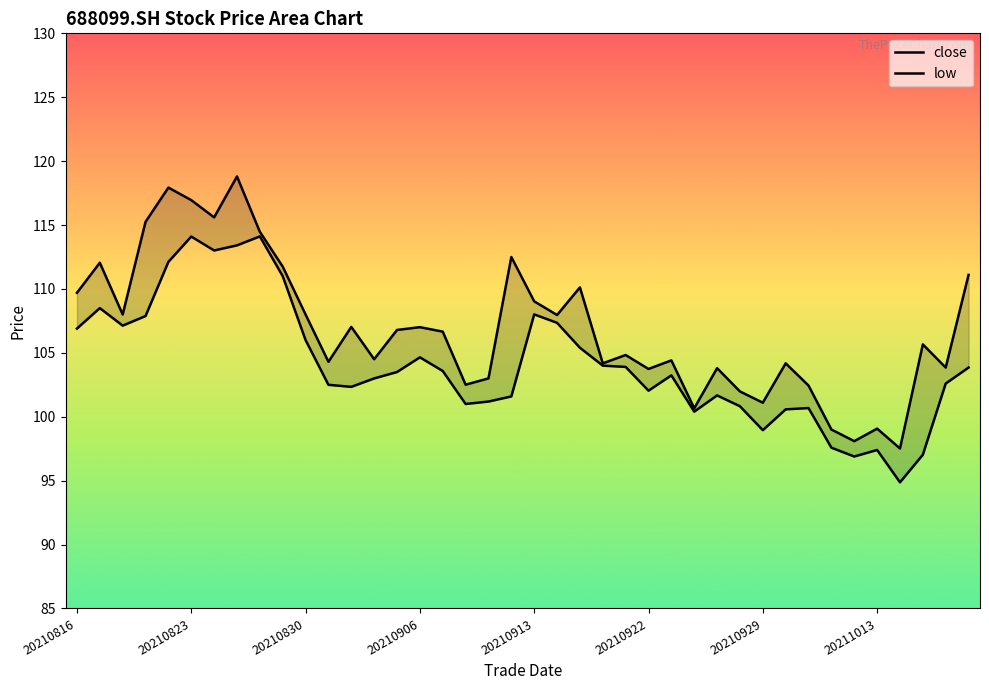

Does the chart have visible grid lines?

No